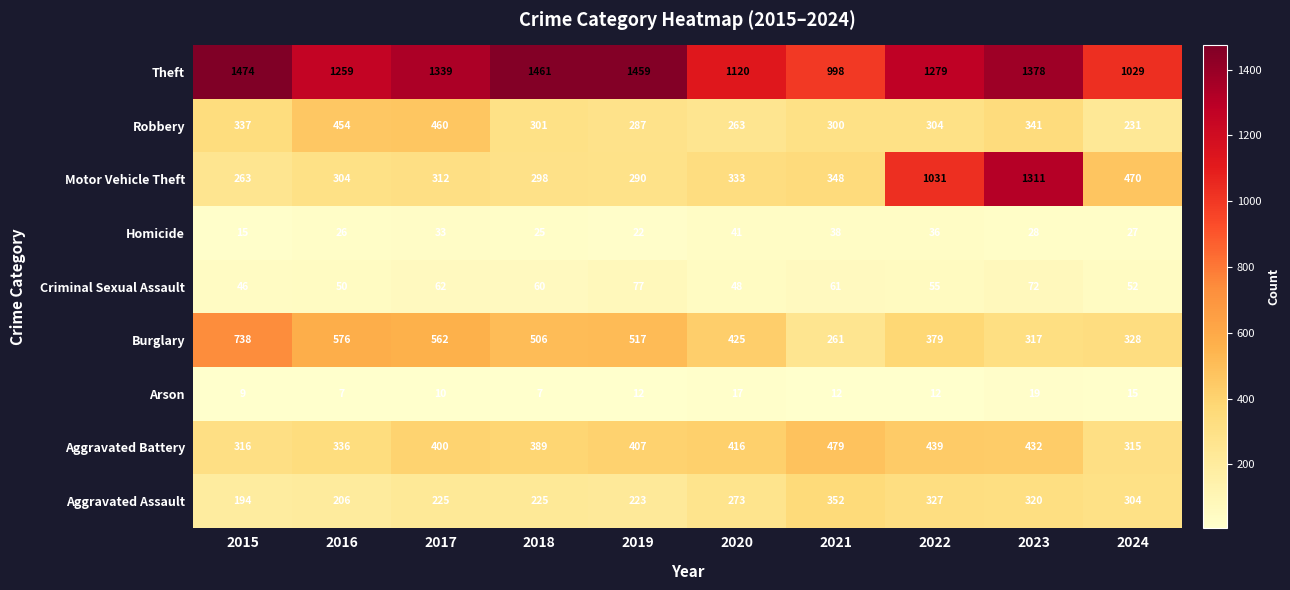

At 2017, list the series in order from smallest to largest.

Arson, Homicide, Criminal Sexual Assault, Aggravated Assault, Motor Vehicle Theft, Aggravated Battery, Robbery, Burglary, Theft